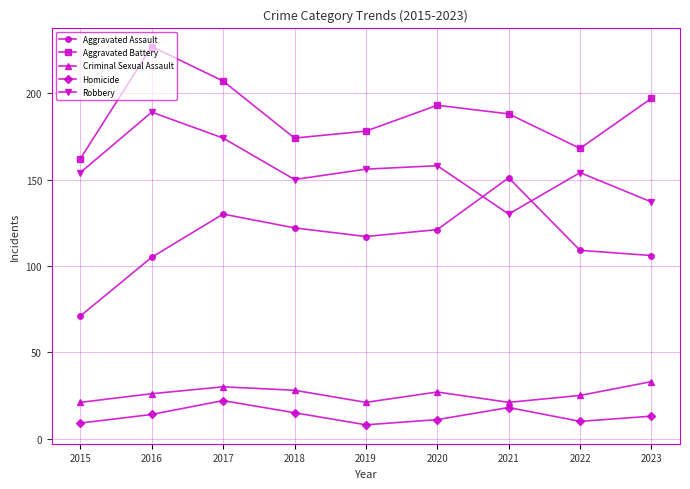

Reading right to left, list all the values displayed in this chart.

Aggravated Assault: 2023=106	2022=109	2021=151	2020=121	2019=117	2018=122	2017=130	2016=105	2015=71
Aggravated Battery: 2023=197	2022=168	2021=188	2020=193	2019=178	2018=174	2017=207	2016=227	2015=162
Criminal Sexual Assault: 2023=33	2022=25	2021=21	2020=27	2019=21	2018=28	2017=30	2016=26	2015=21
Homicide: 2023=13	2022=10	2021=18	2020=11	2019=8	2018=15	2017=22	2016=14	2015=9
Robbery: 2023=137	2022=154	2021=130	2020=158	2019=156	2018=150	2017=174	2016=189	2015=154